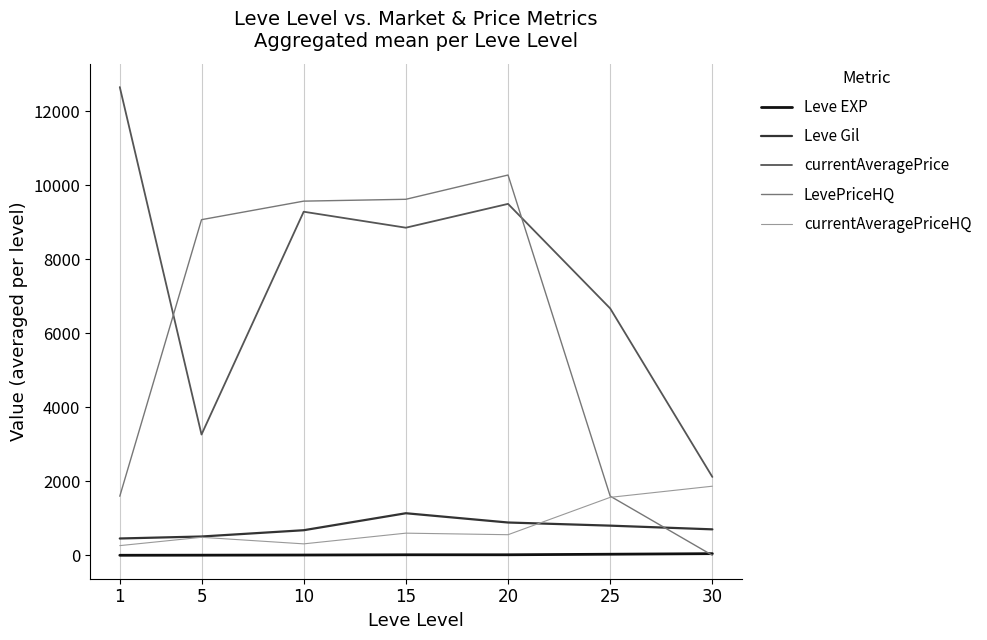

What are all the series names shown in the legend?

Leve EXP, Leve Gil, currentAveragePrice, LevePriceHQ, currentAveragePriceHQ